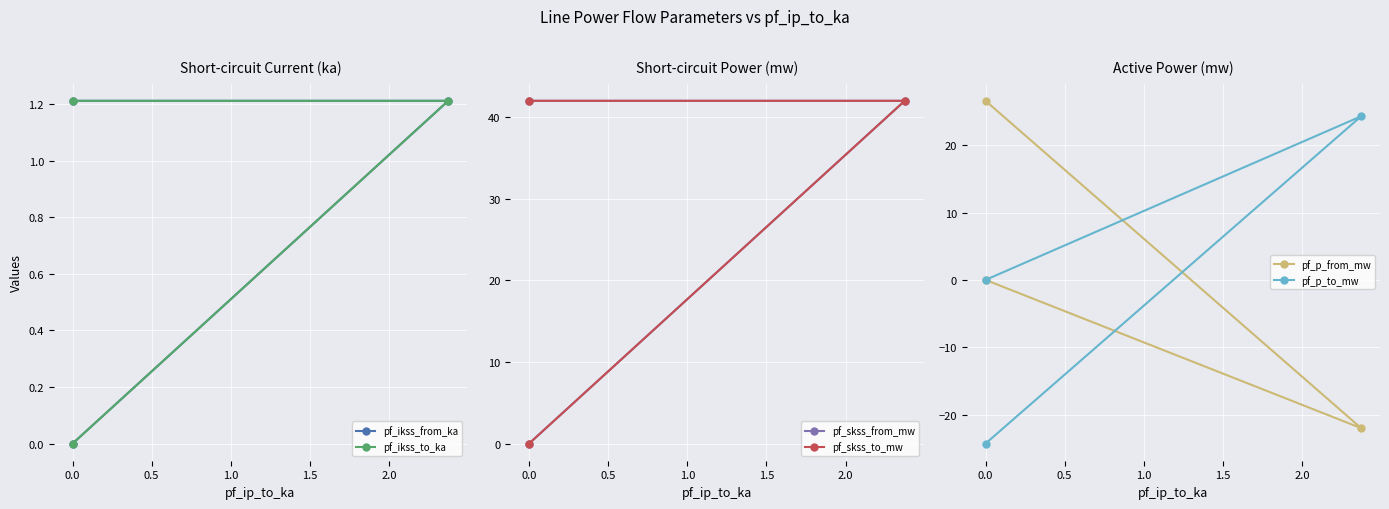

Between −0.5 and 0.5, which series saw the biggest shift?

pf_skss_from_mw